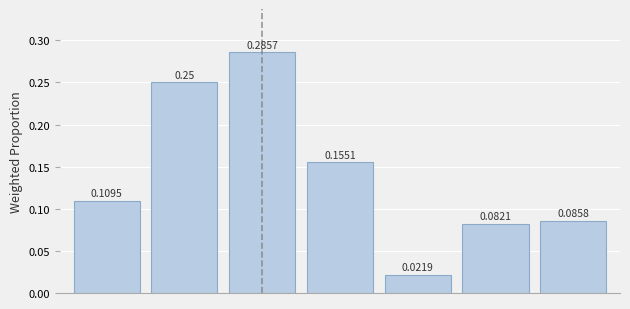

What is the sum of all values?

1.0